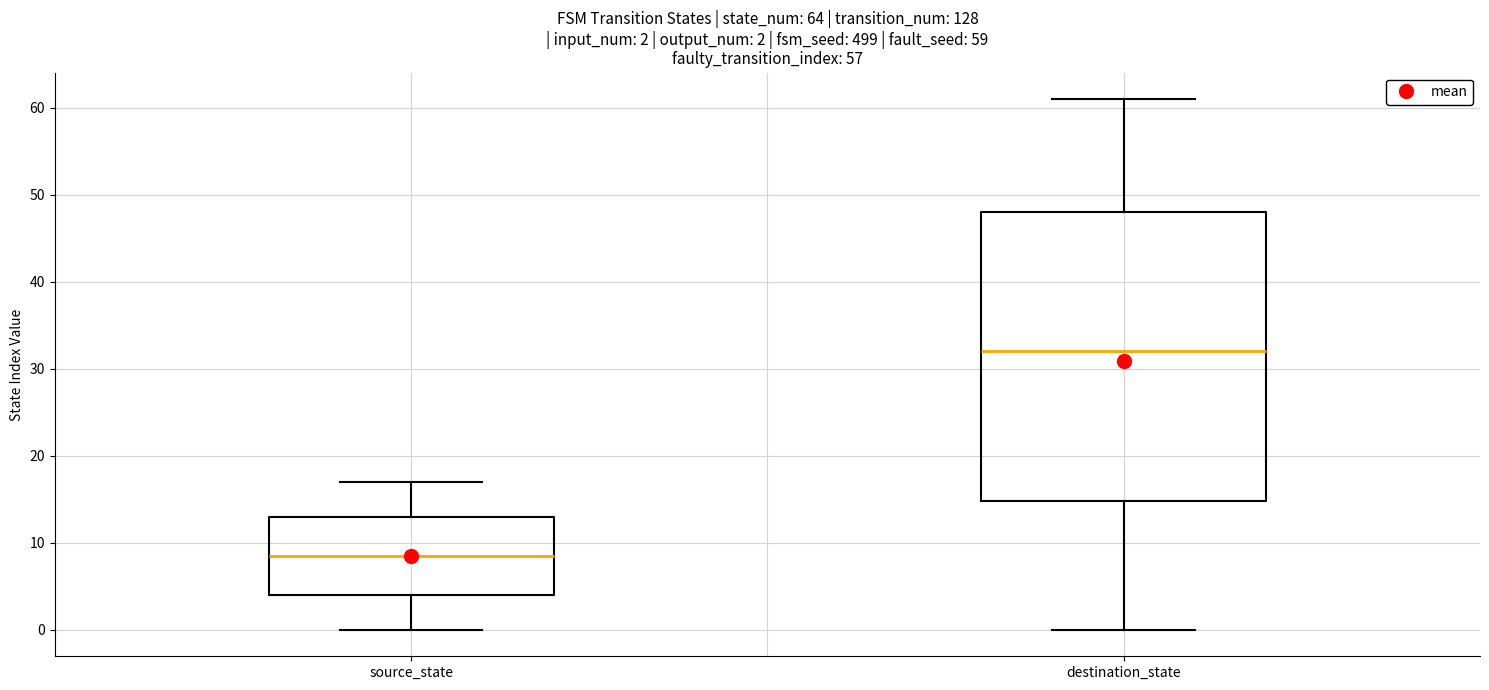

Which box's median line is the lowest?

source_state